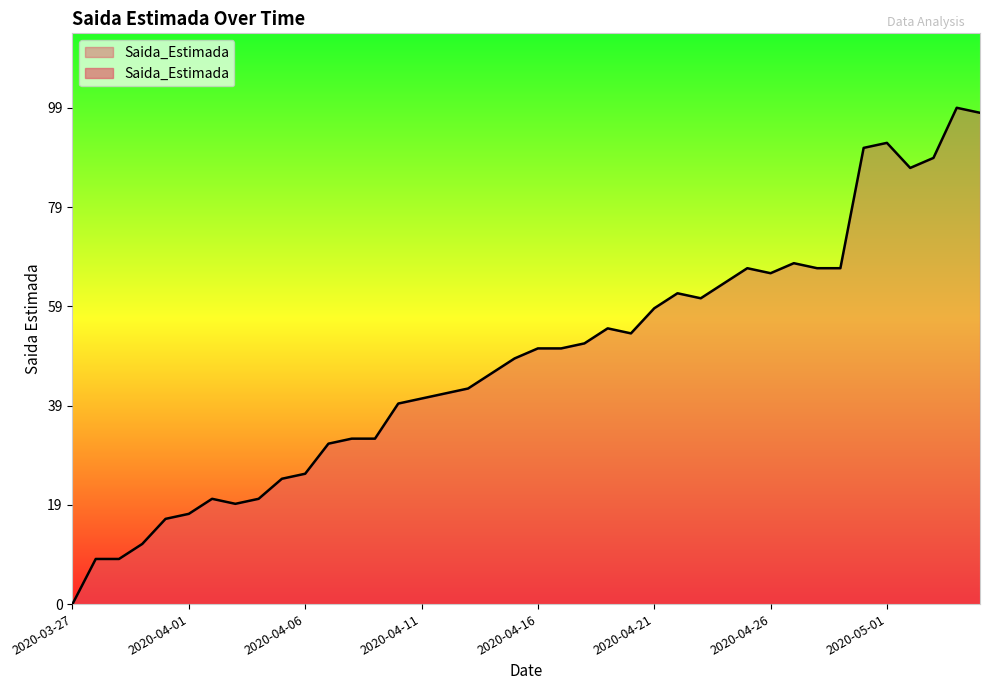

Where is the data nearest to the value 49?

2020-04-15